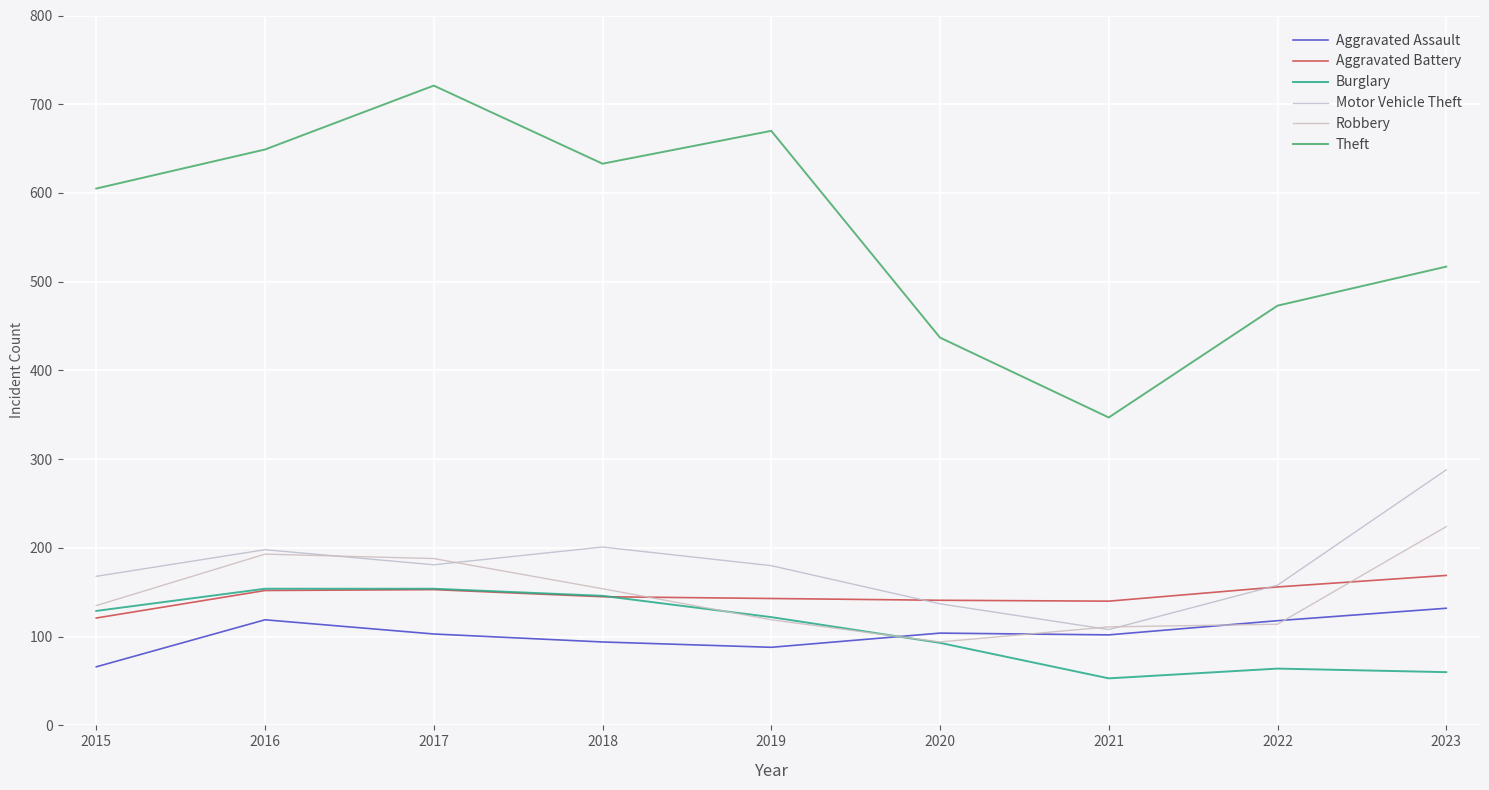

List the labels in order of Aggravated Battery value, smallest first.

2015, 2021, 2020, 2019, 2018, 2016, 2017, 2022, 2023